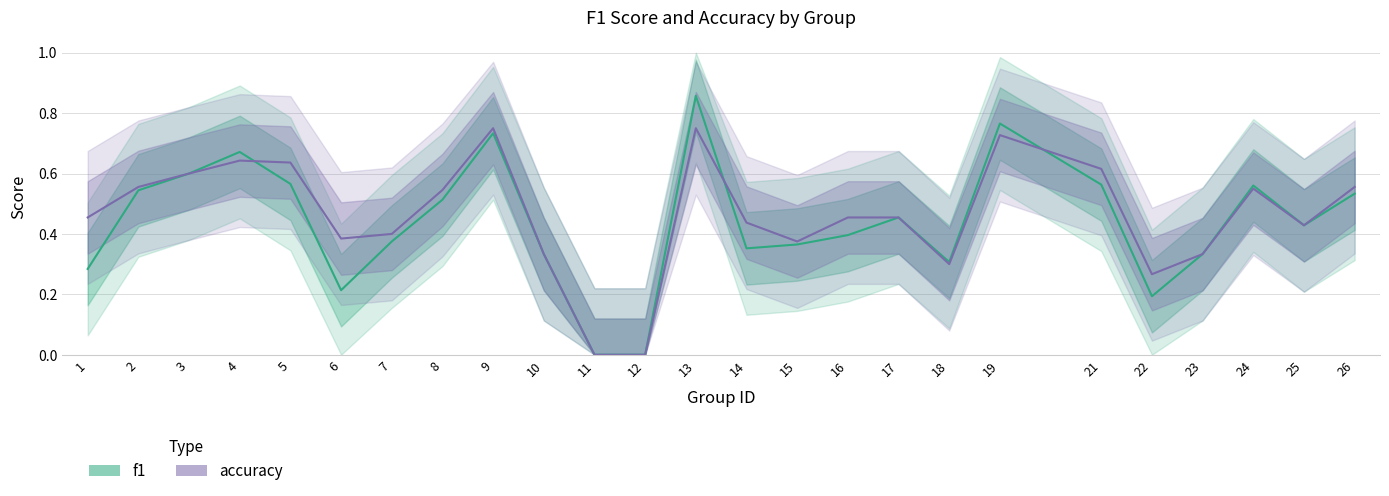

What is the average value of the accuracy series?

0.5